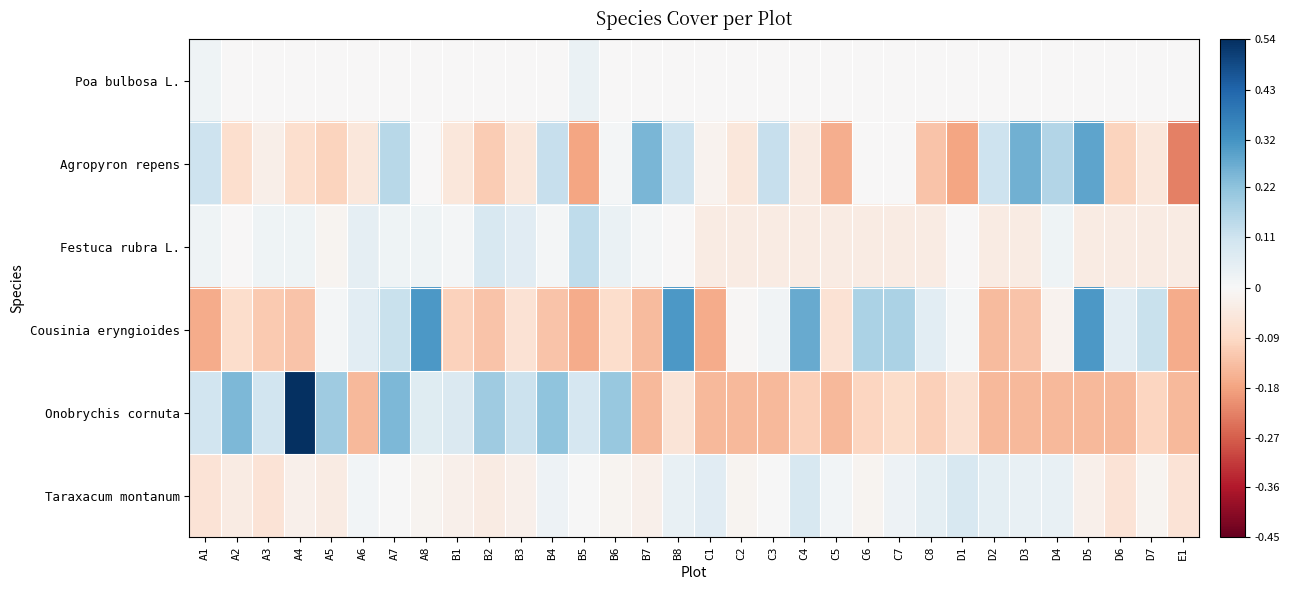

Count the number of categories in the chart.

32